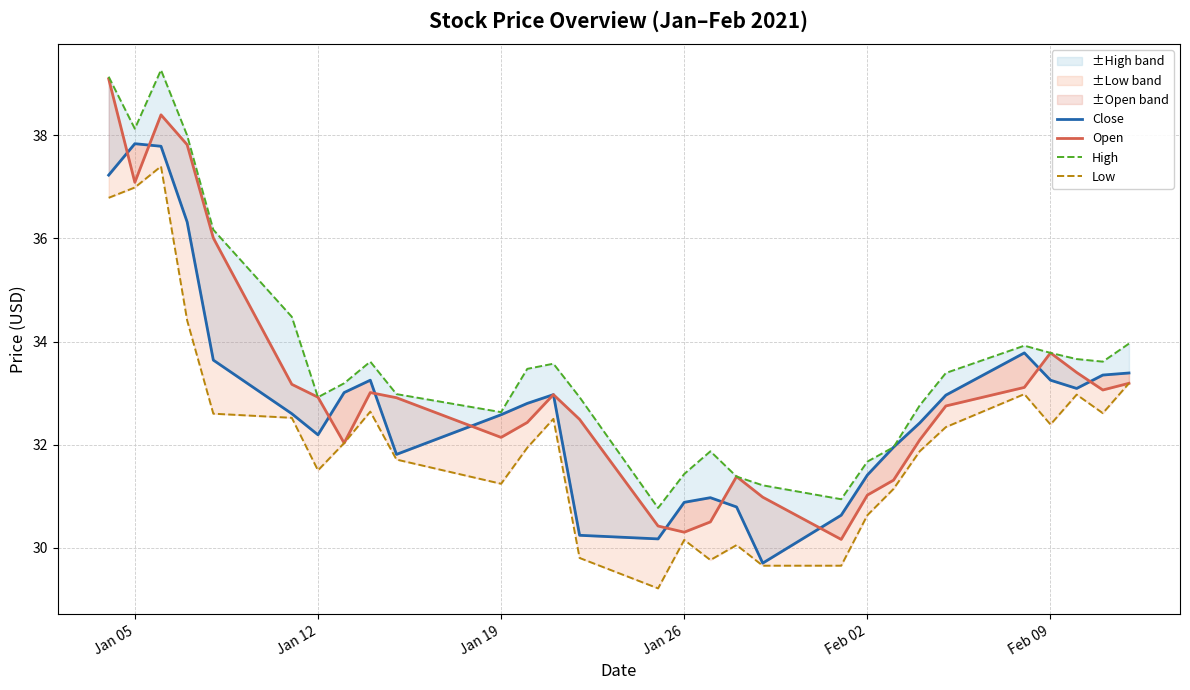

How many values in the Low series are below 32?

14